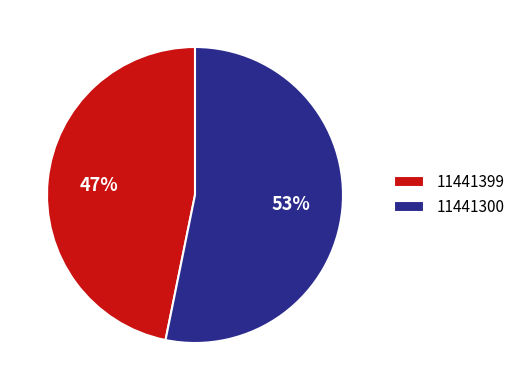

What percentage is the 11441399 slice, to the nearest percent?

47%